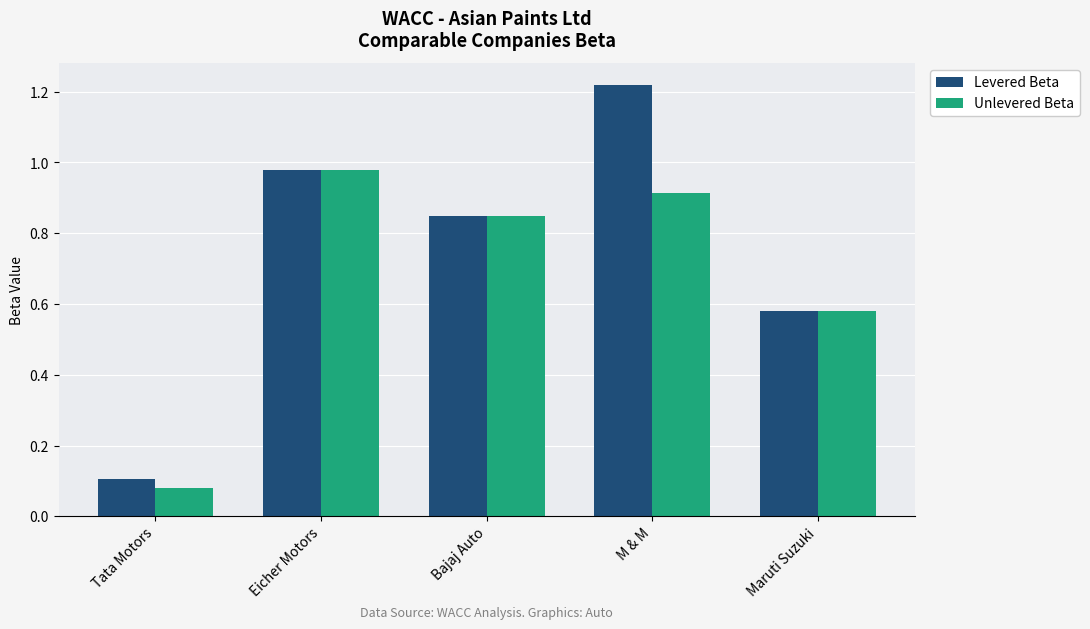

What is the sum of all Levered Beta values?

3.7